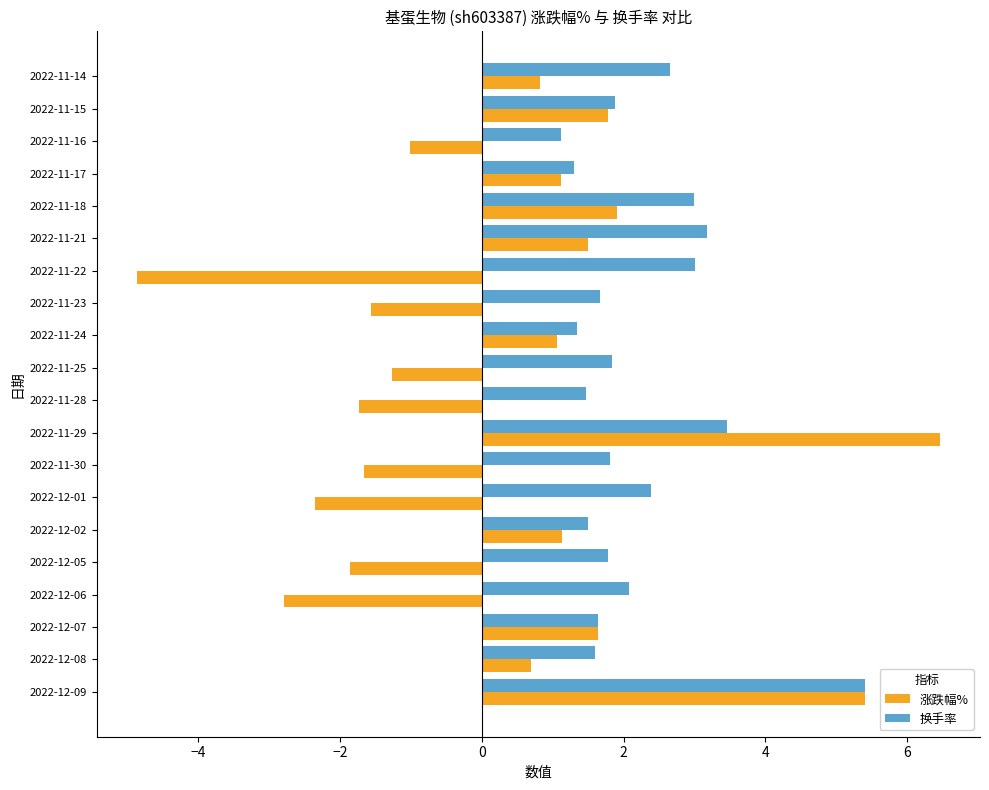

True or false: 换手率 has a value of 2.0 at 2022-11-17.

False